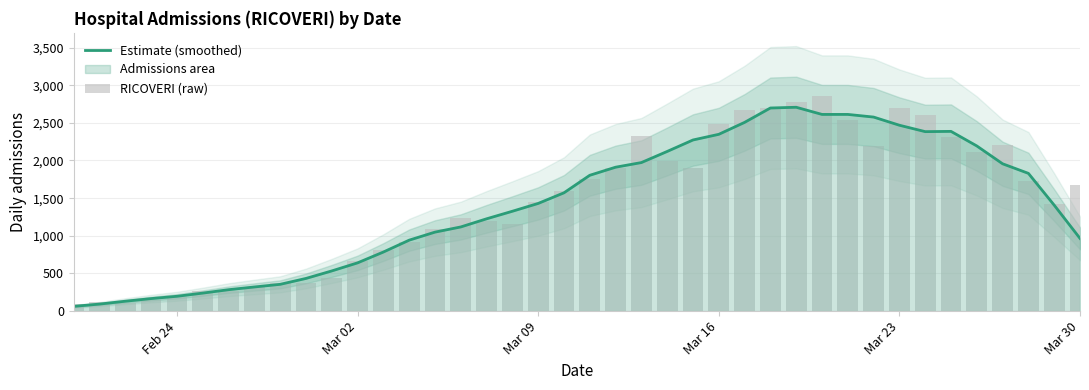

The value of Estimate (smoothed) at Feb 24 is 316.9. True or false?

False